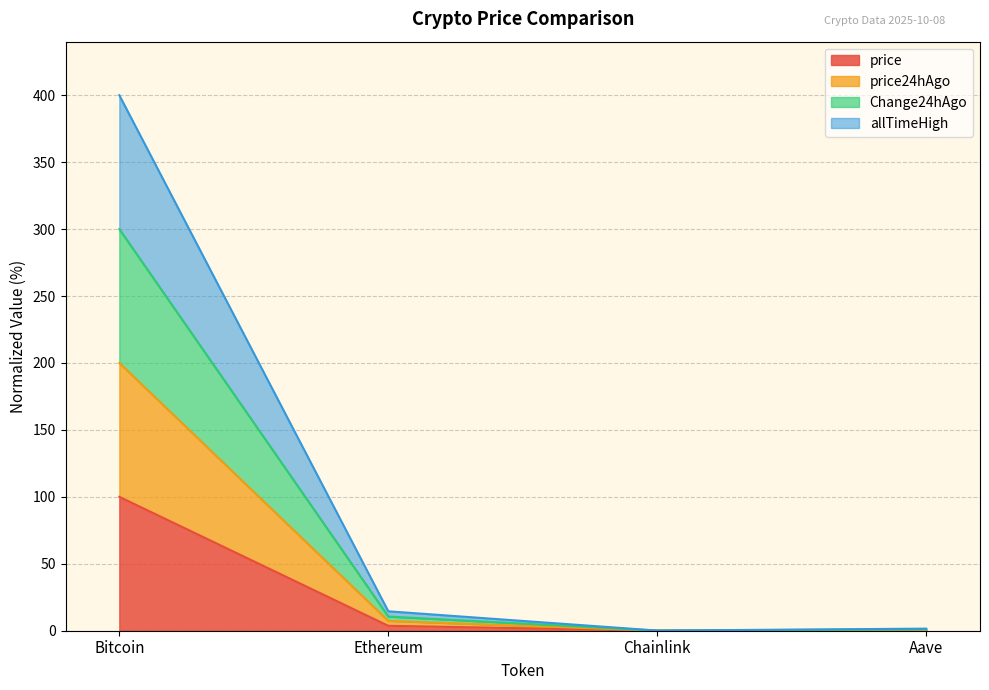

At Aave, list the series in order from smallest to largest.

price, price24hAgo, Change24hAgo, allTimeHigh